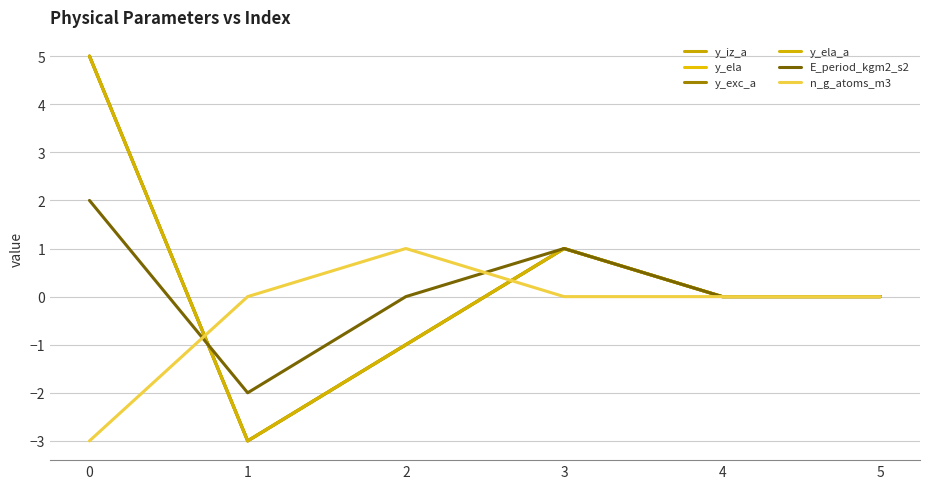

Between which two adjacent categories do y_ela and n_g_atoms_m3 first intersect?

0 and 1